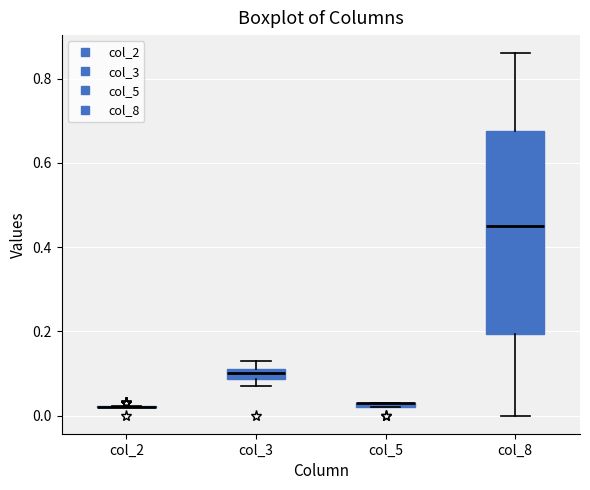

Which box is the tallest, from its lower edge to its upper edge?

col_8